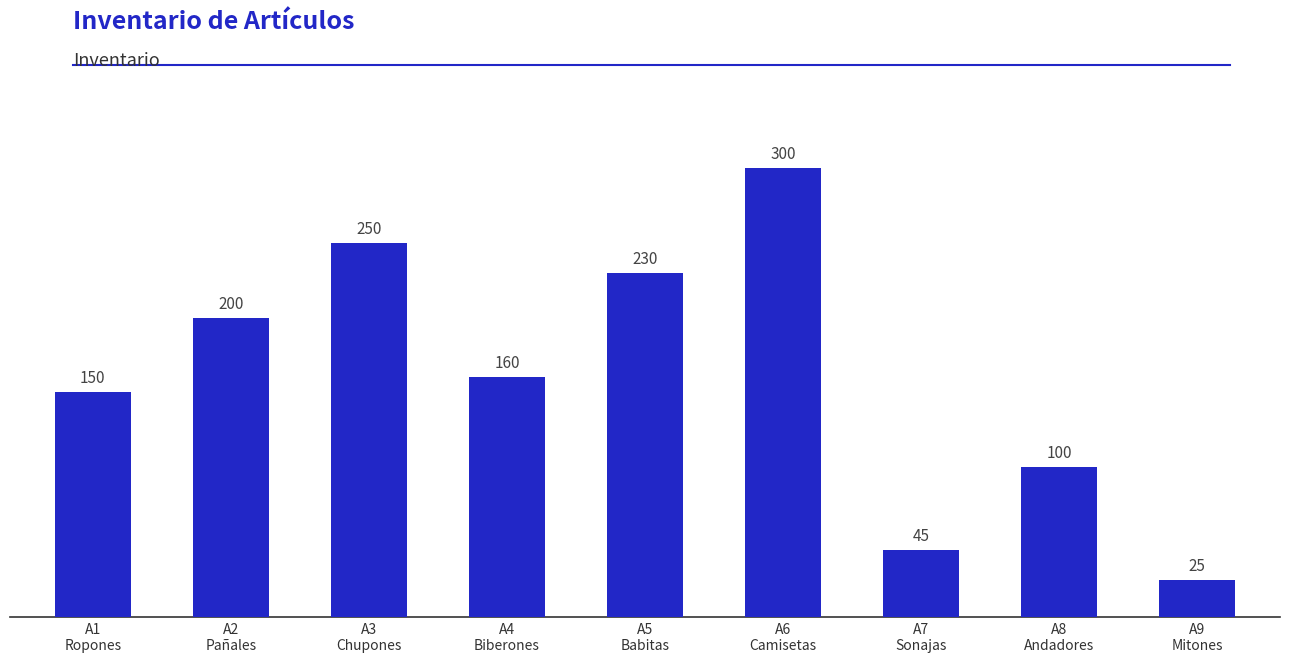

What position from the right is A8
Andadores?

2